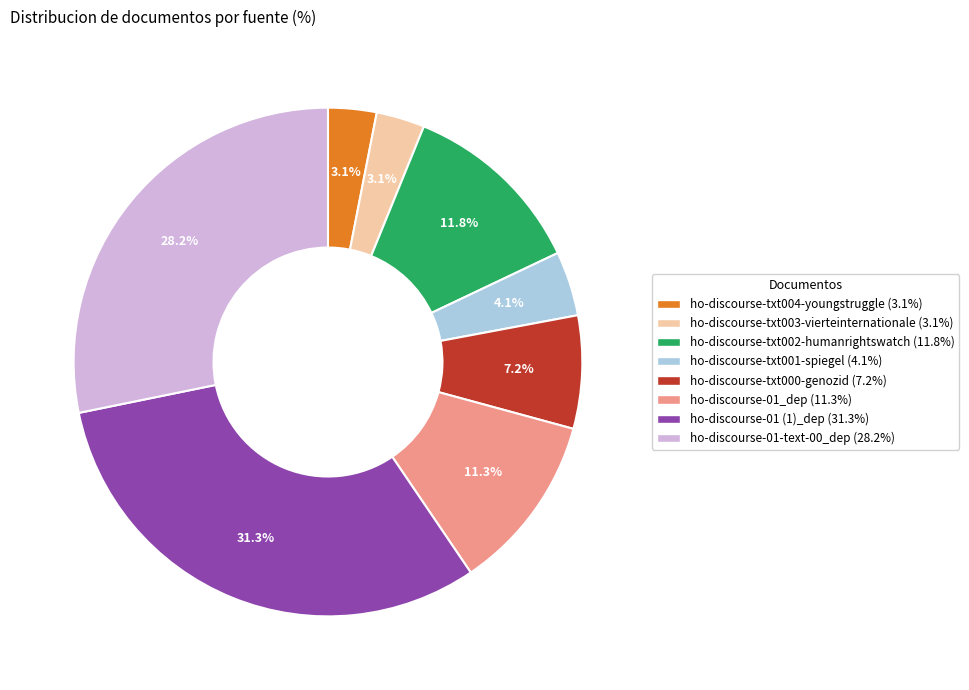

Does ho-discourse-01 (1)_dep represent more than half of the total?

No